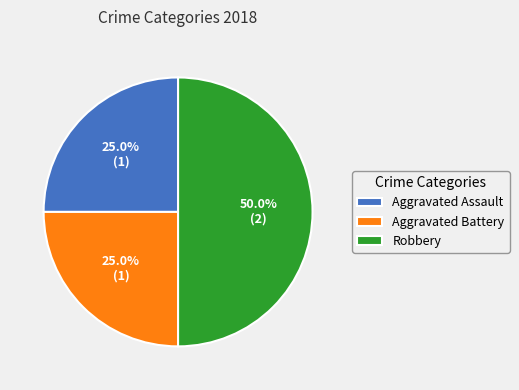

Does Aggravated Battery account for over 50% of the chart?

No